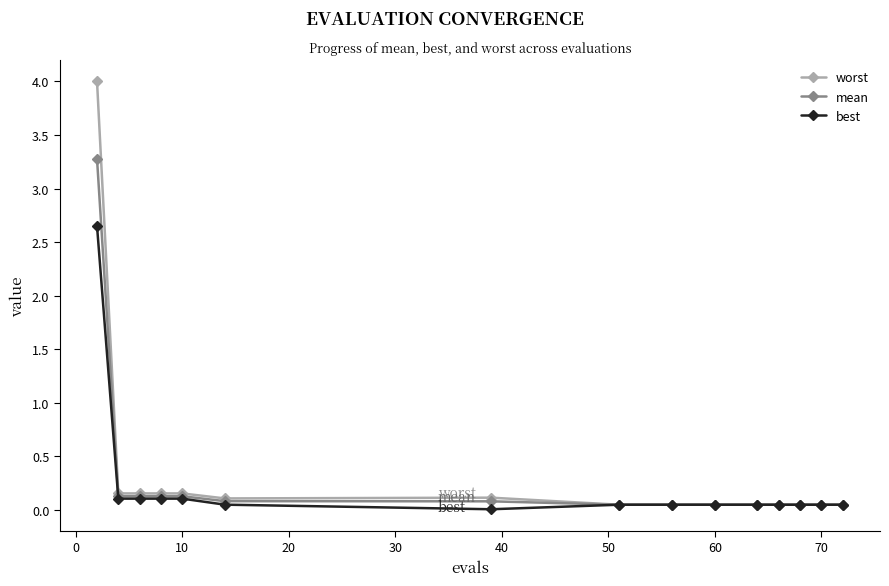

What is the average value of the mean series?

0.3